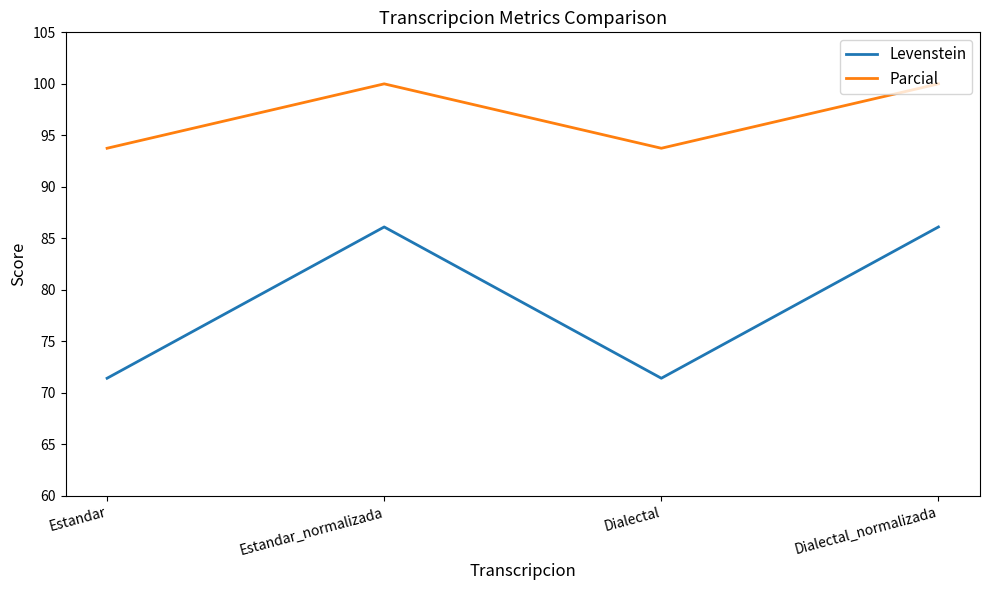

What is the highest value of the Levenstein series?

86.1